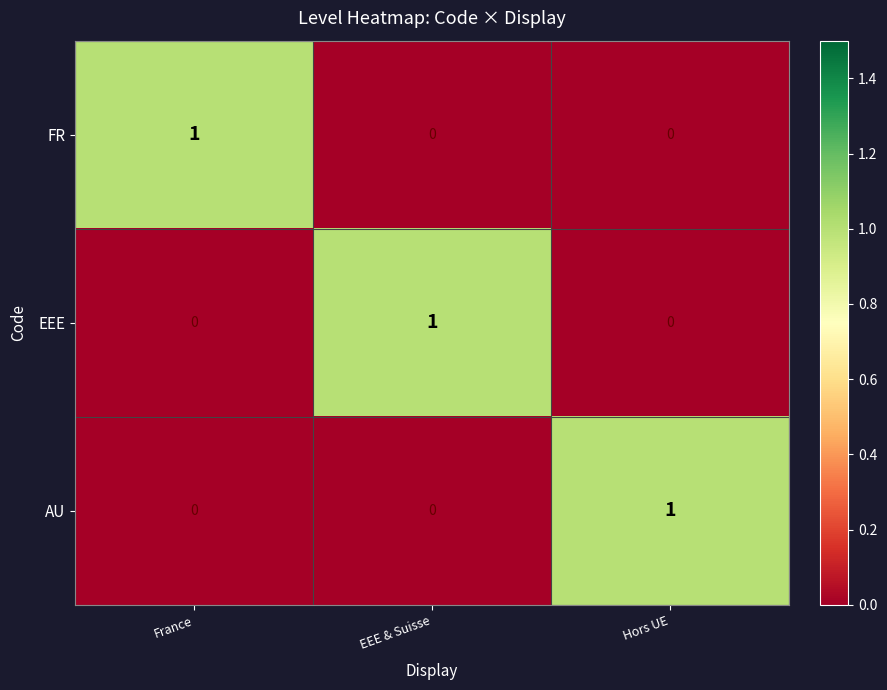

Reading left to right, list all the values displayed in this chart.

FR: France=1	EEE & Suisse=0	Hors UE=0
EEE: France=0	EEE & Suisse=1	Hors UE=0
AU: France=0	EEE & Suisse=0	Hors UE=1